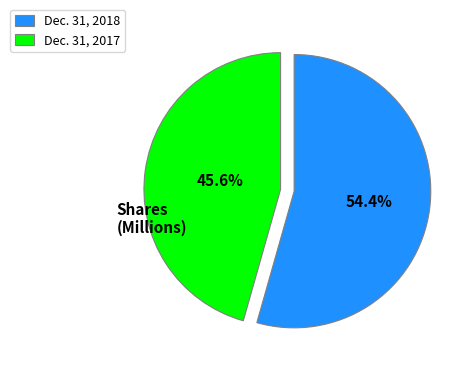

Does Dec. 31, 2018 represent more than half of the total?

Yes